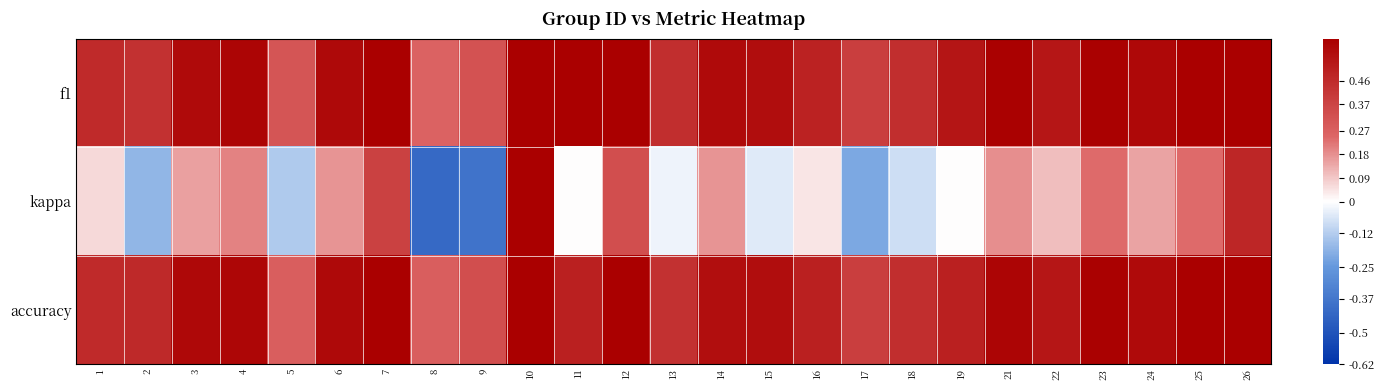

What is the minimum value shown in the chart?

-0.4